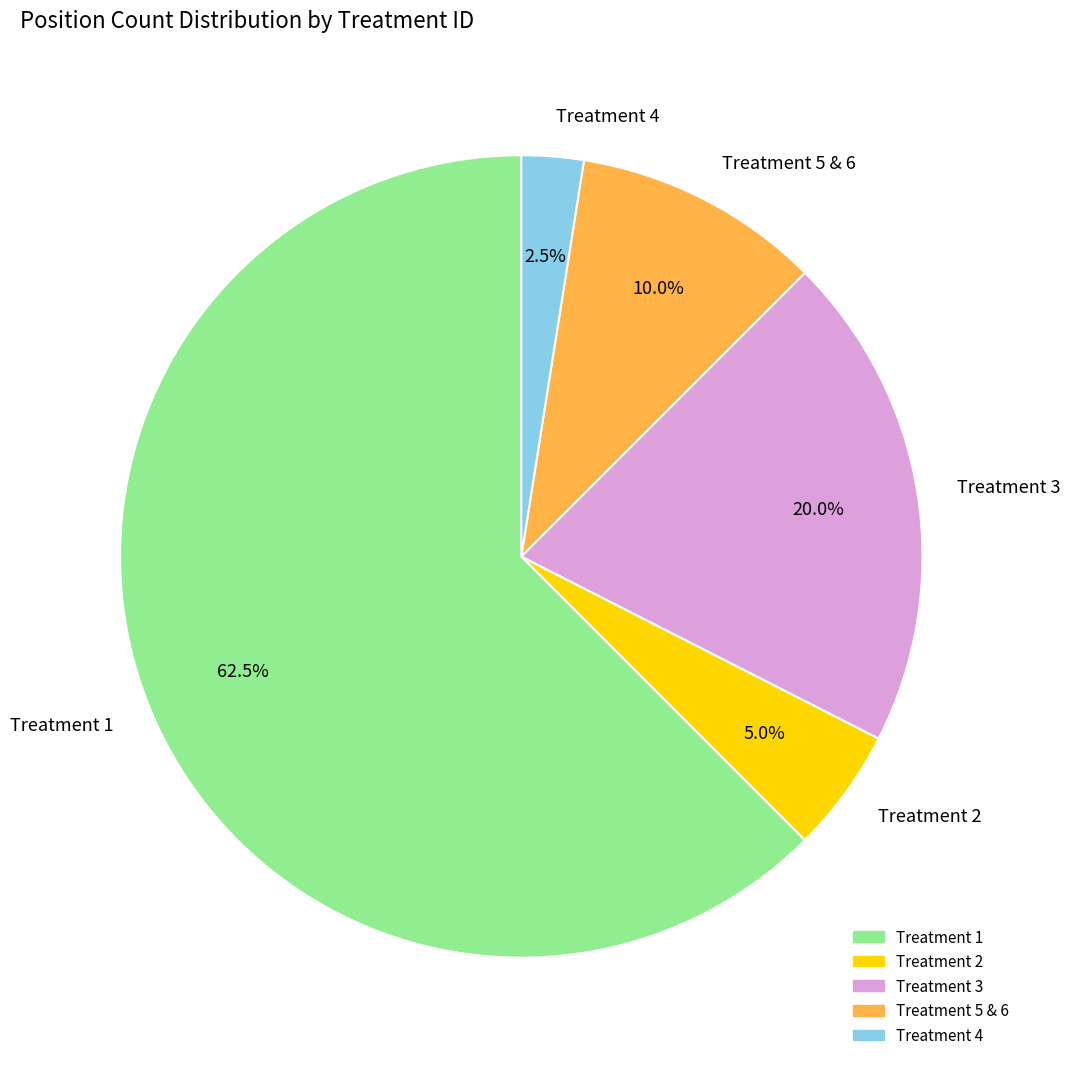

Is it true that Treatment 2 is 15% of the pie?

False